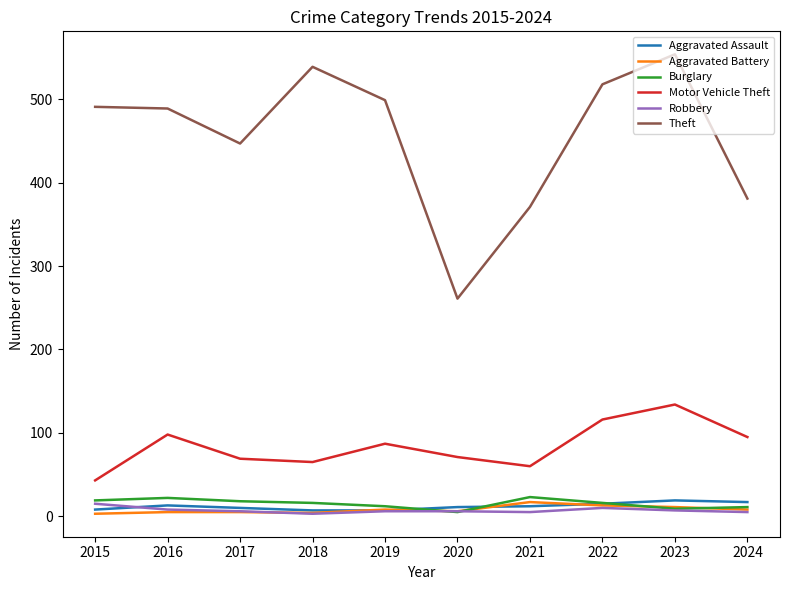

Which series has the largest range (max minus min)?

Theft